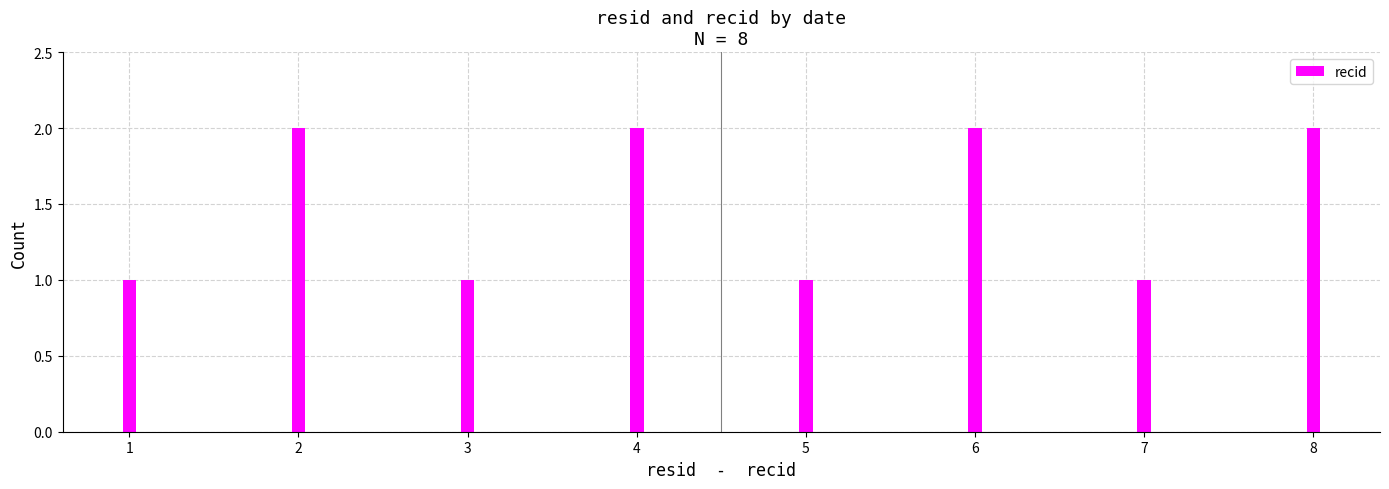

Which has a higher value, 8 or 3?

8